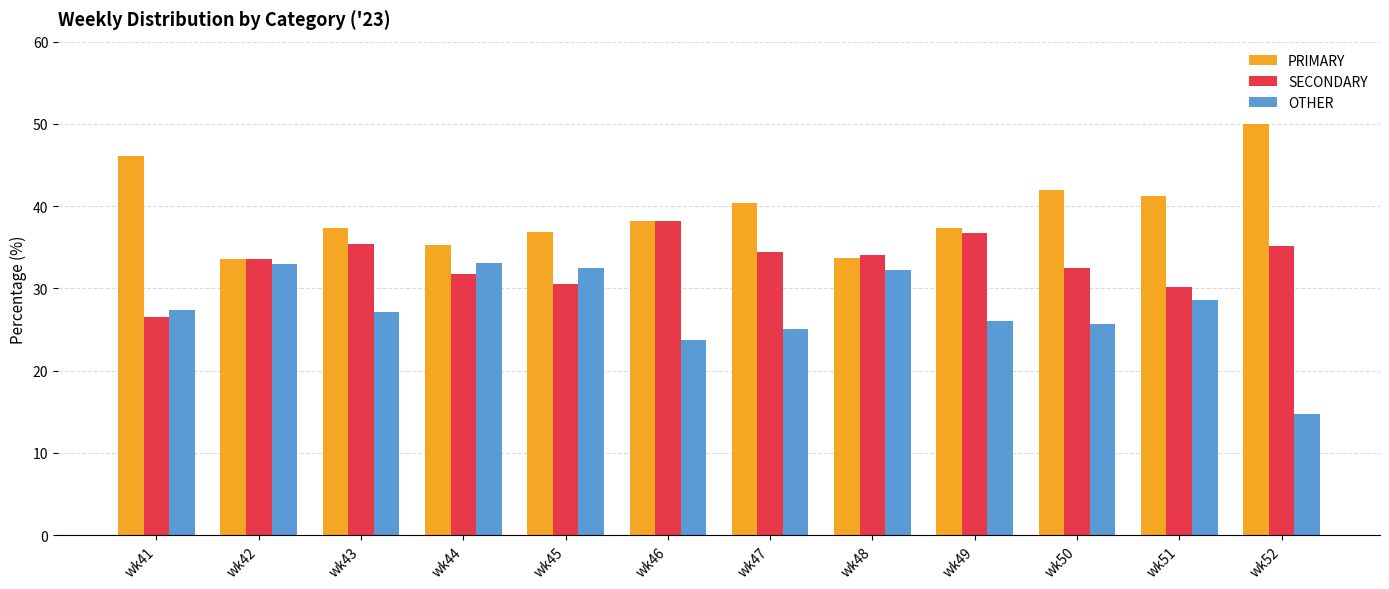

What is the average value of the PRIMARY series?

39.3